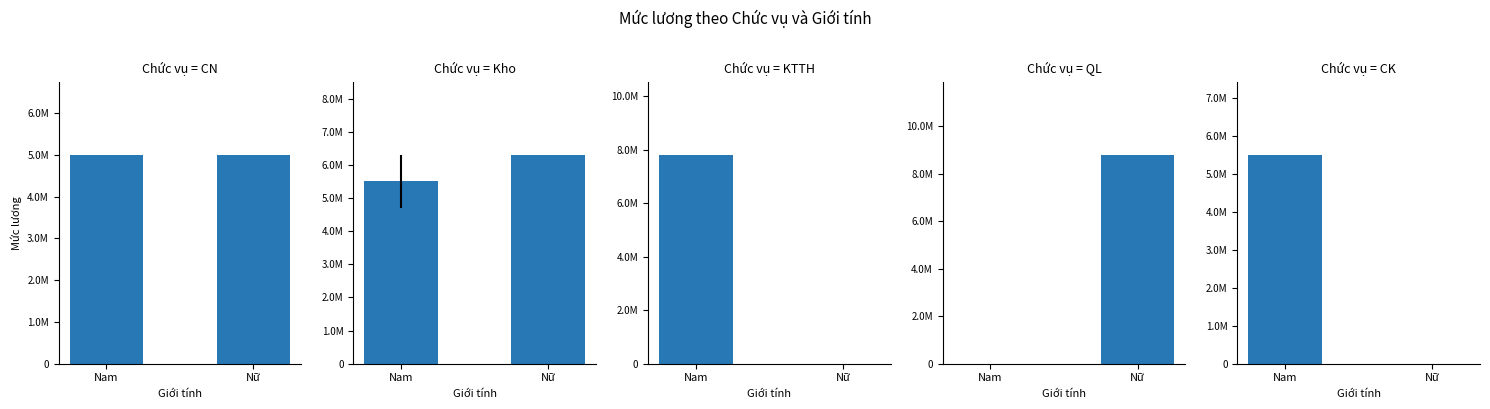

Rank the categories by CN value from highest to lowest.

Nam, Nữ